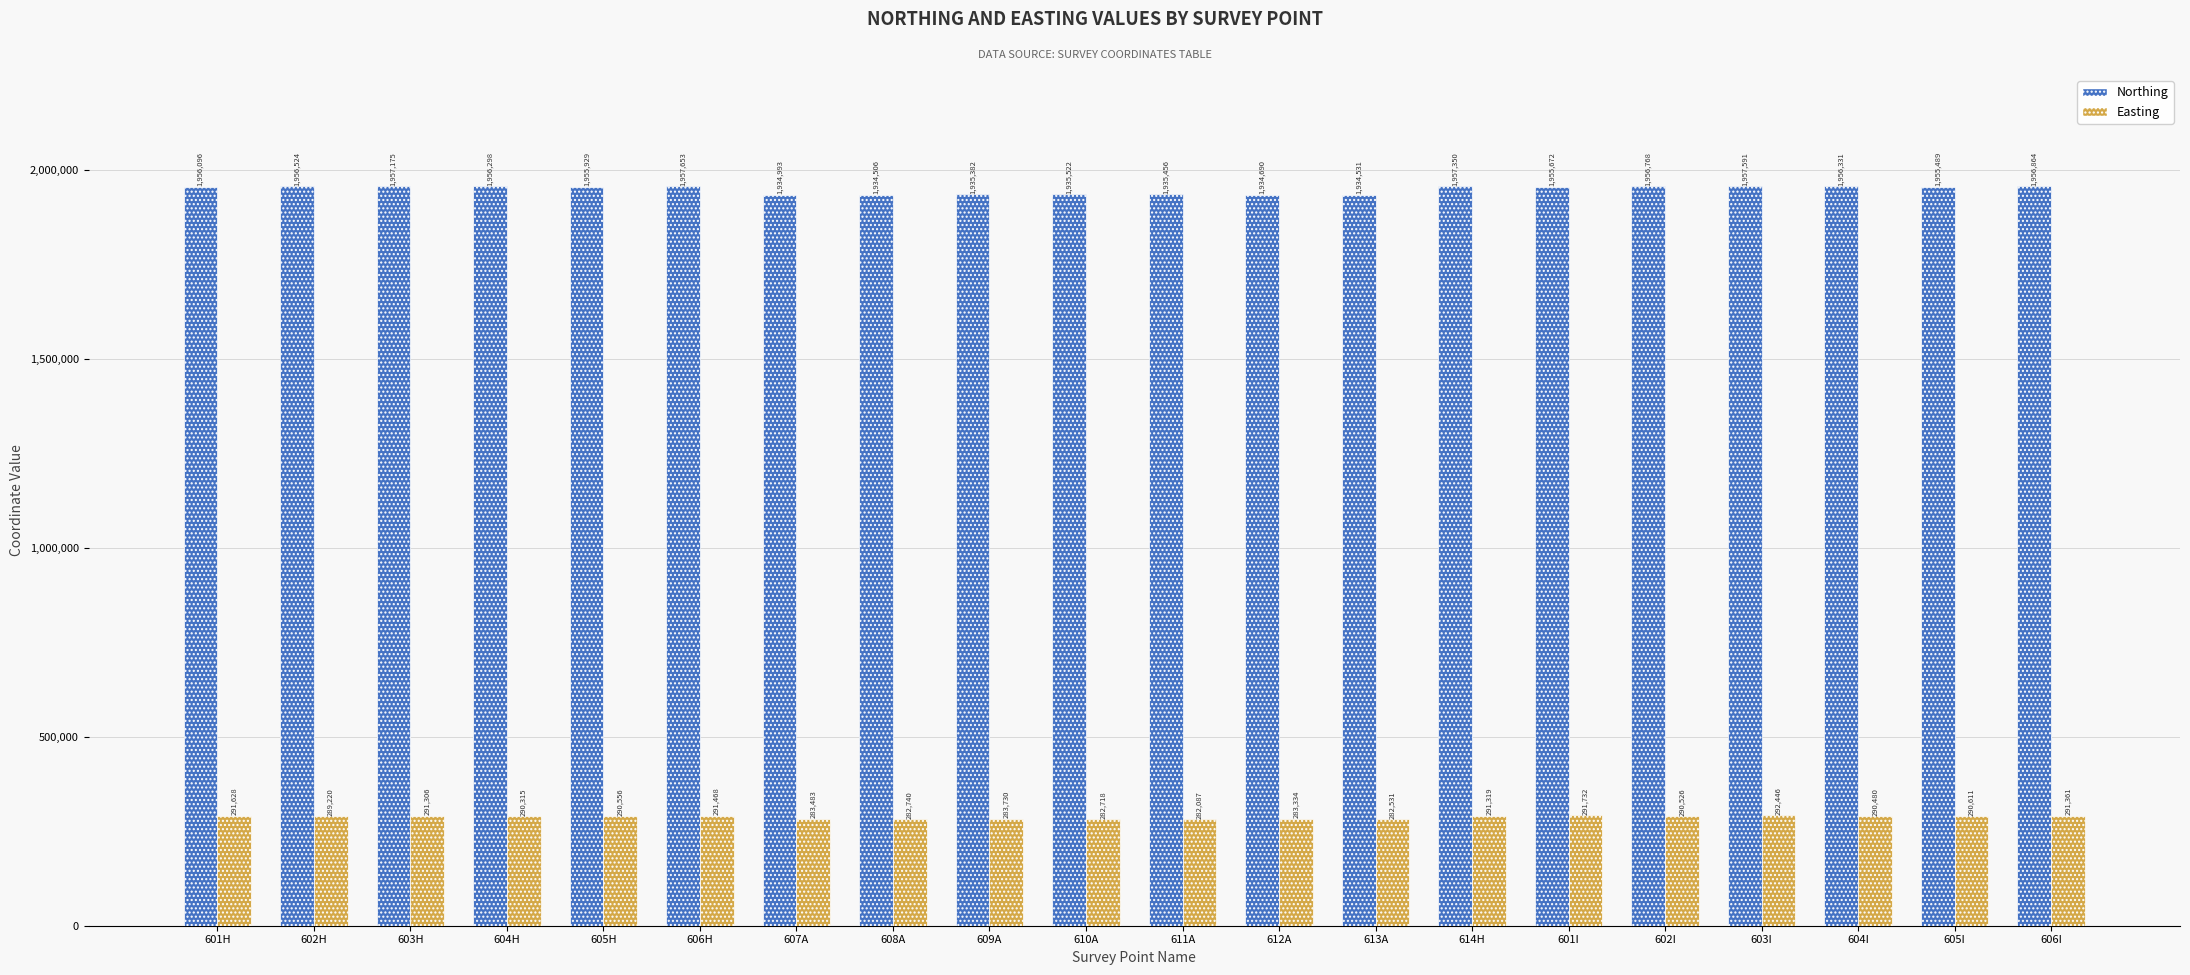

List the series in order of their overall mean, highest first.

Northing, Easting